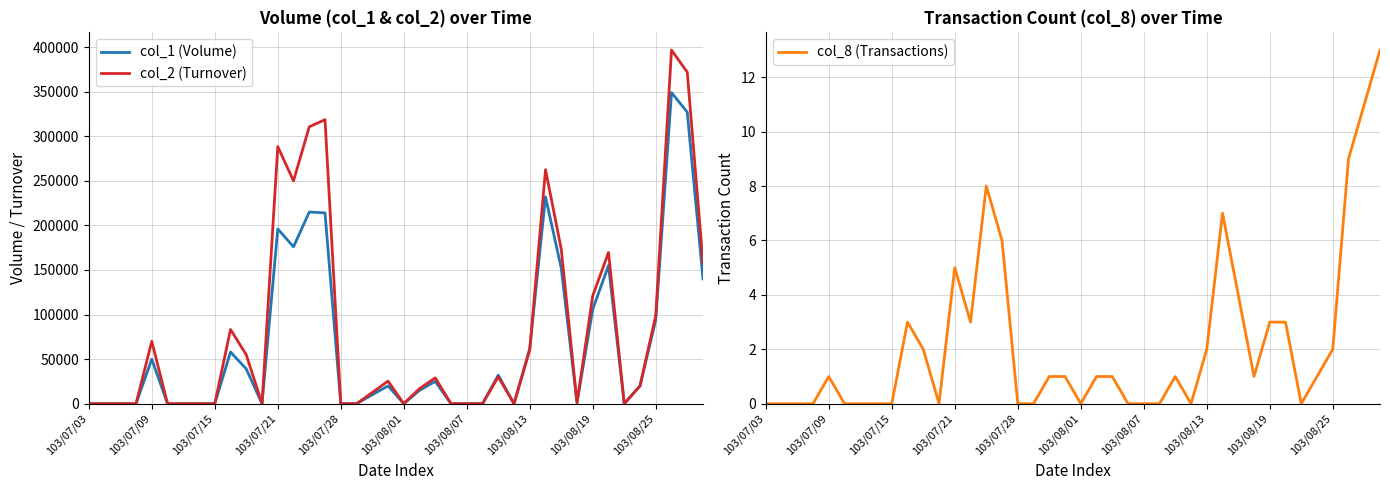

At which category does col_8 (Transactions) reach its first local valley?

11